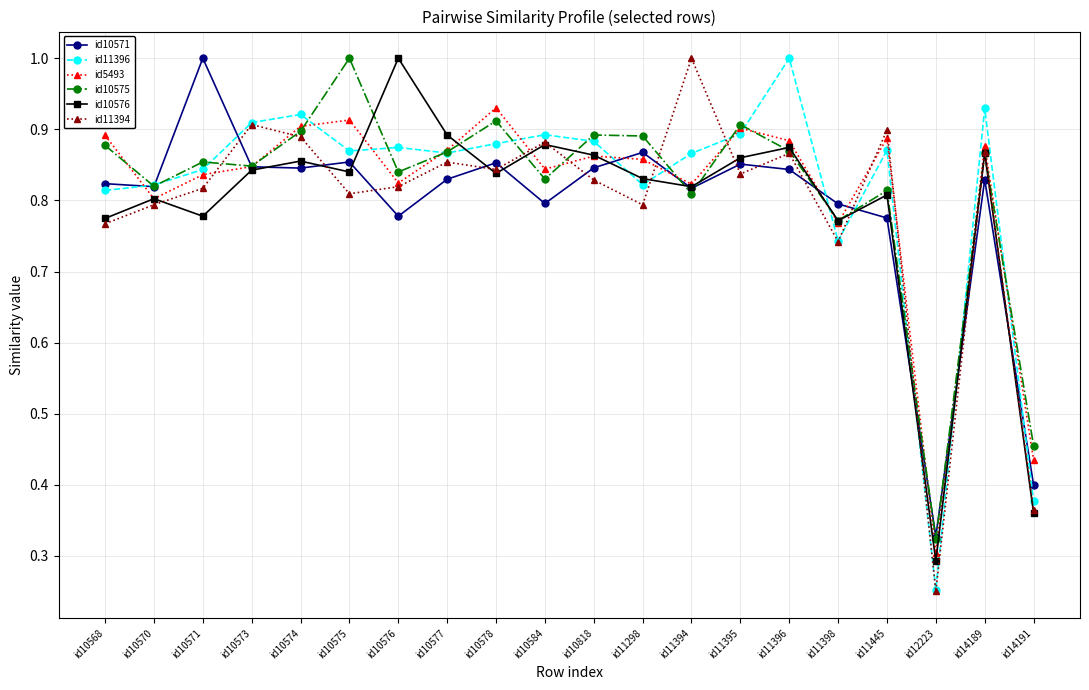

At which label does id5493 reach its peak?

id10578